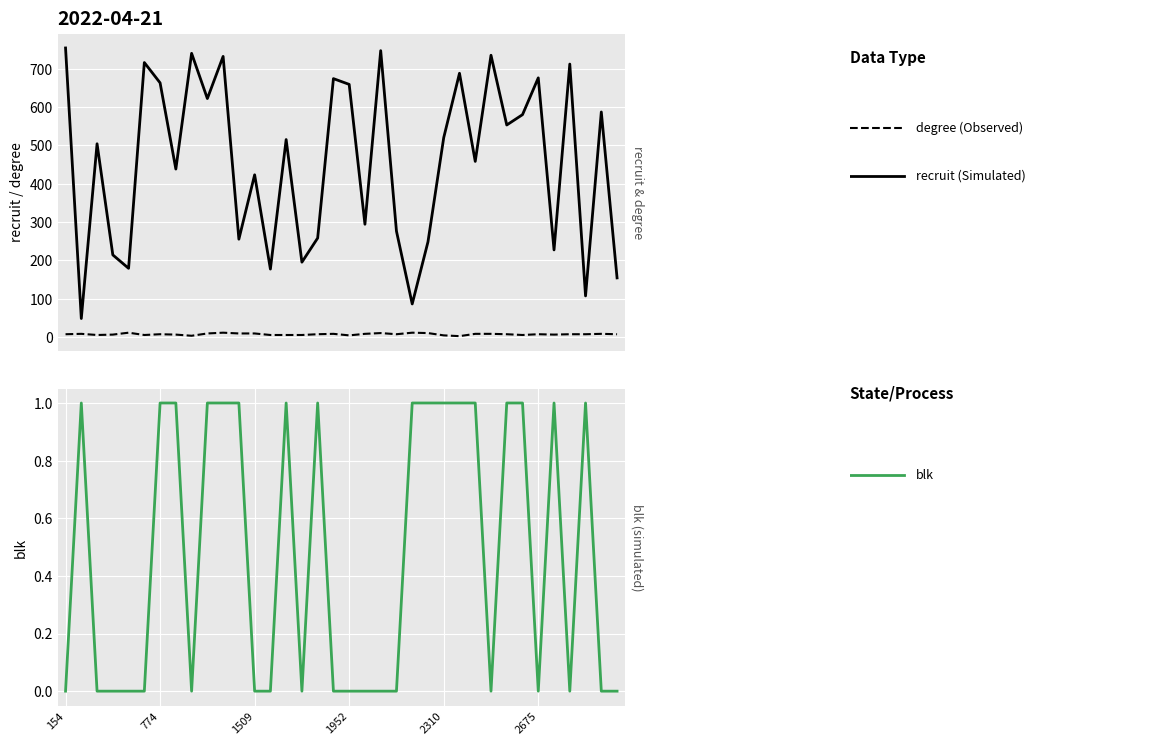

Between 27 and 29, which series saw the biggest shift?

recruit